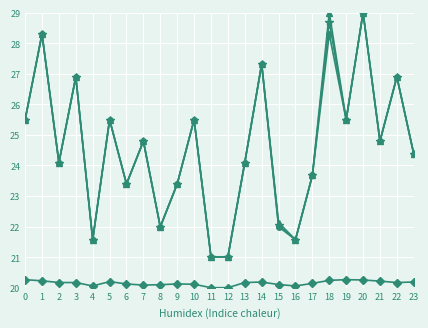

What is the difference between the highest and lowest values at 7?

4.7